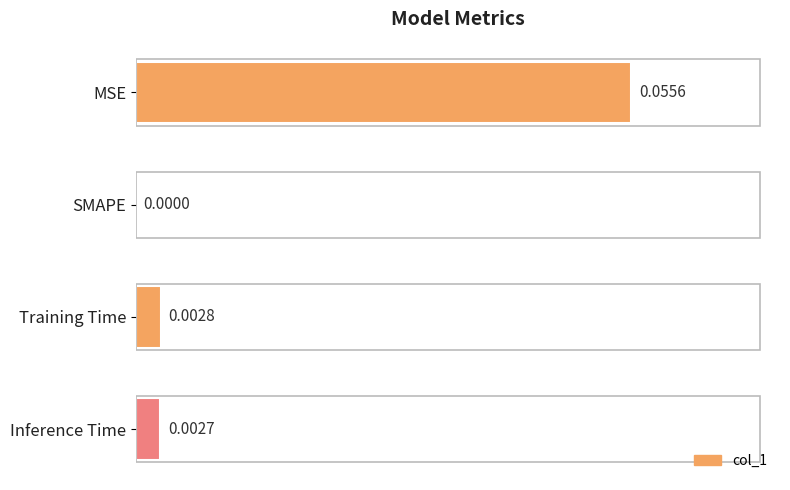

How many values are above zero?

3